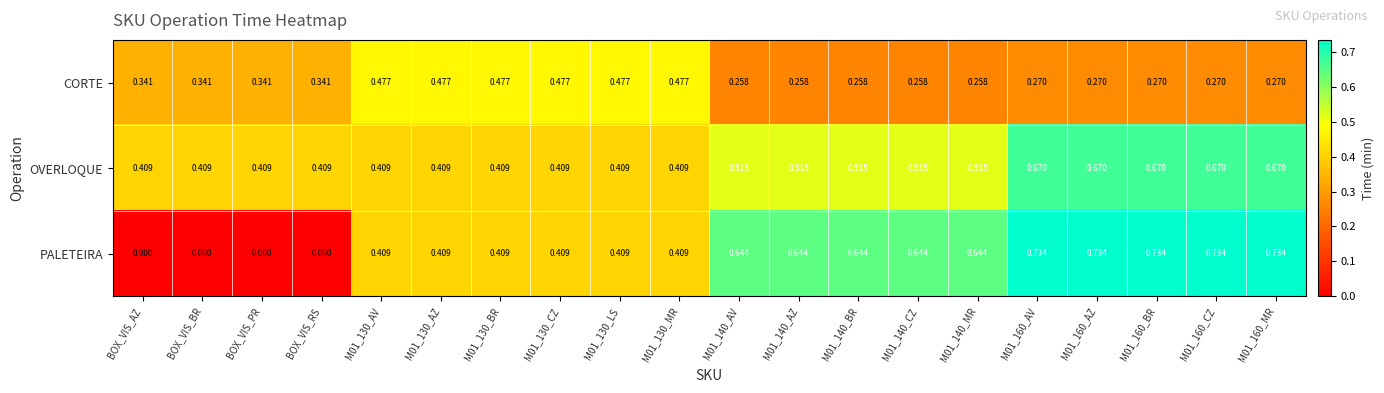

Which series has the largest total across all categories?

OVERLOQUE